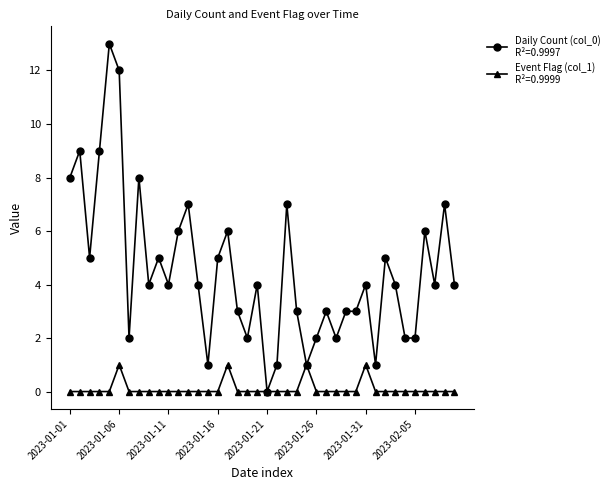

What is the greatest value displayed?

13